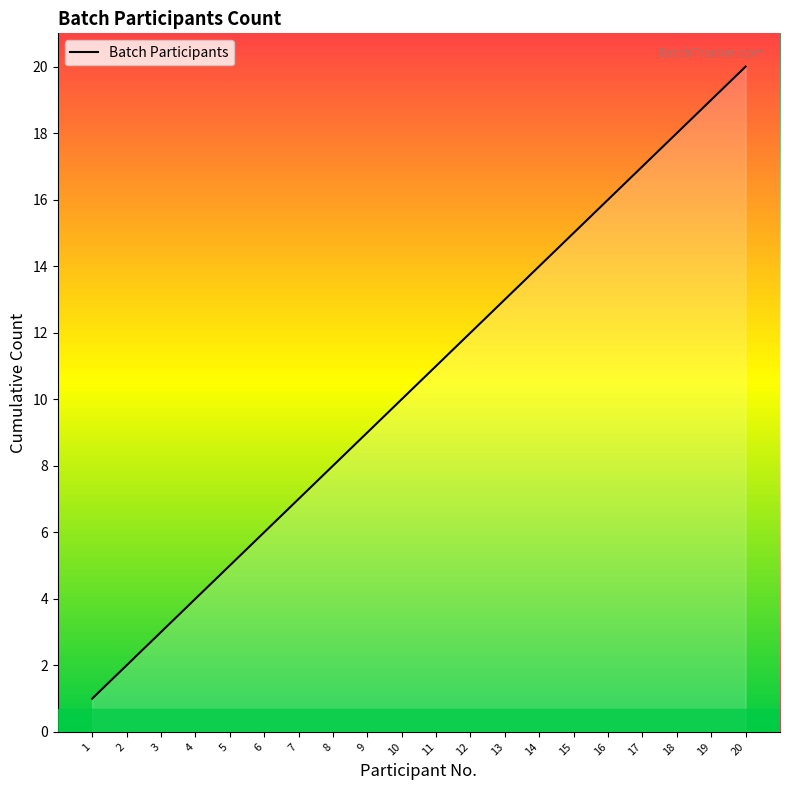

What is the maximum value shown in the chart?

20